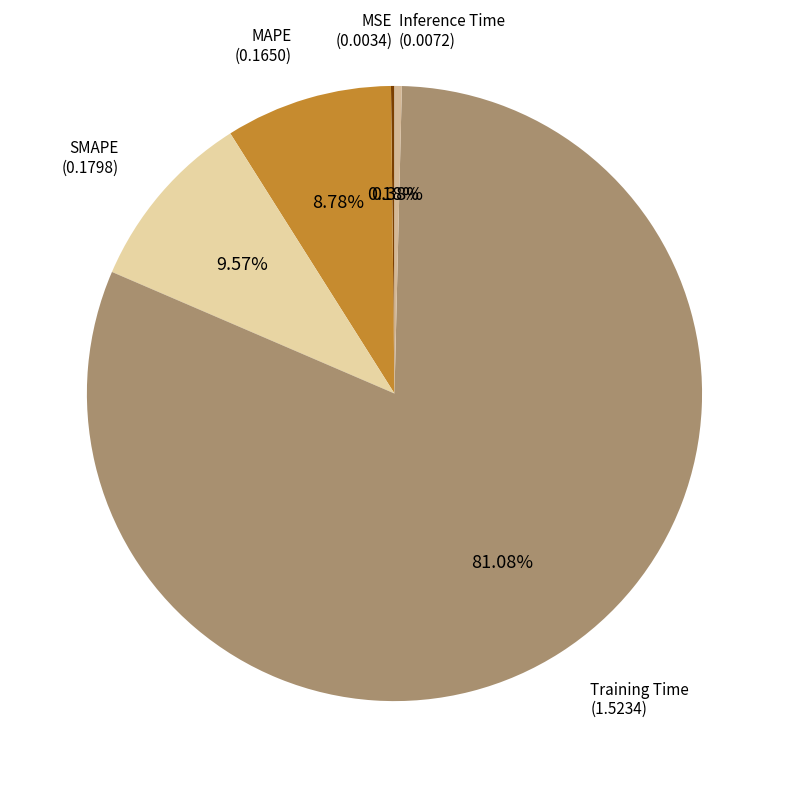

How many segments does this pie chart have?

5